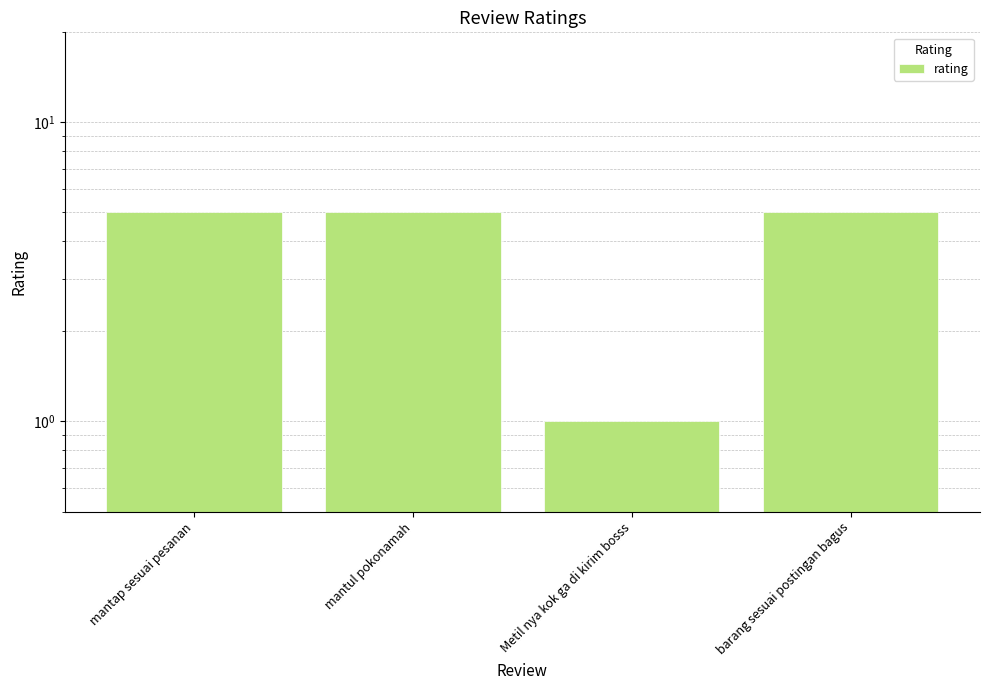

True or false: the data shows 5 at mantul pokonamah.

True